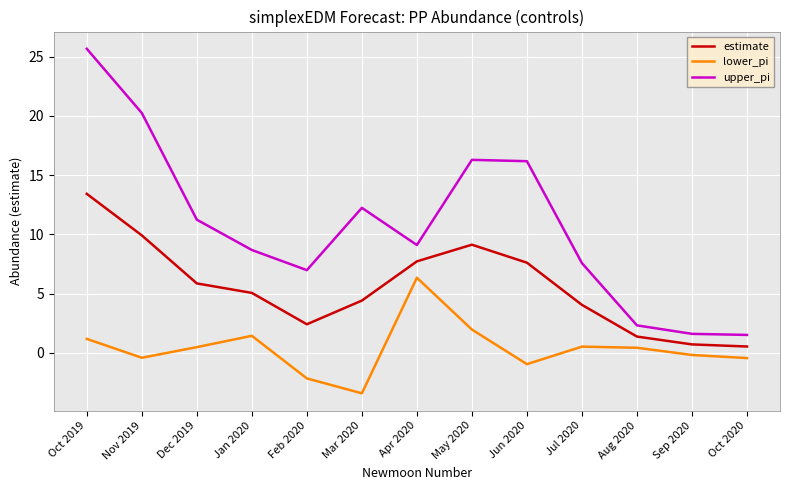

True or false: upper_pi and lower_pi intersect in this chart.

False